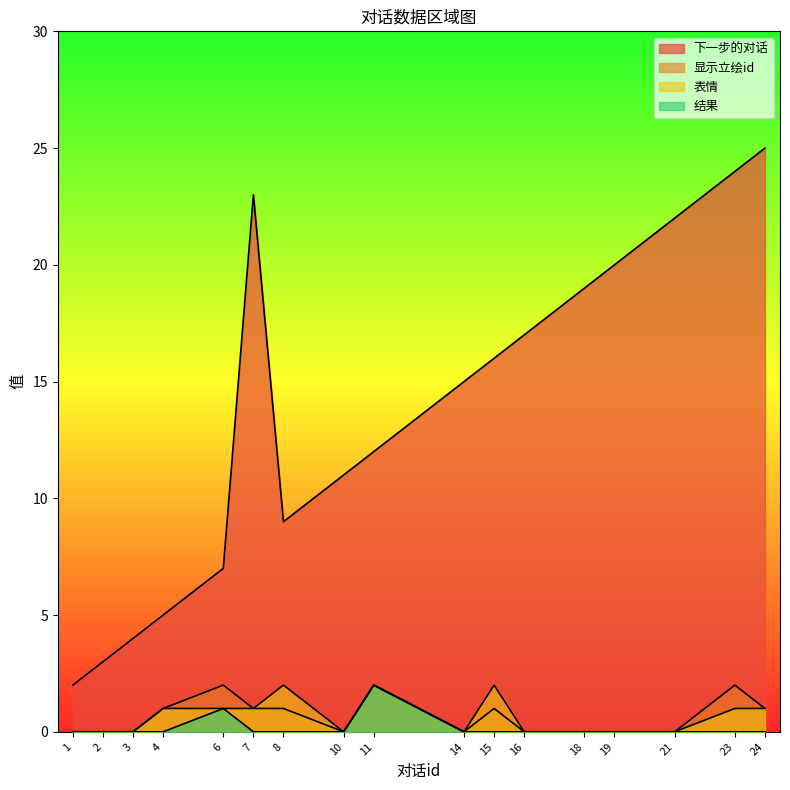

True or false: 表情 has a value of 1 at 7.

True